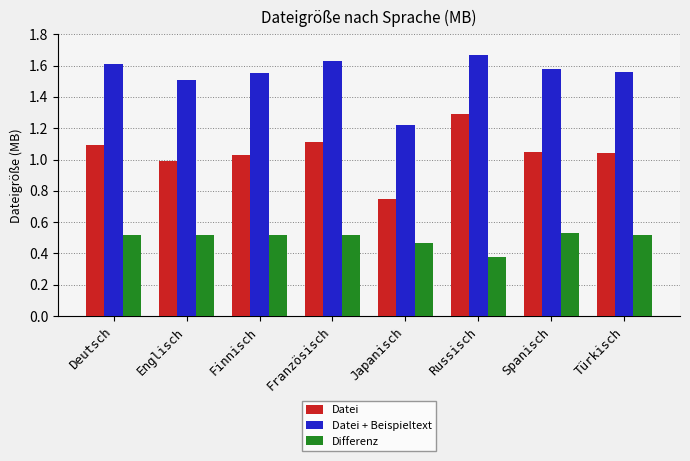

At Deutsch, list the series in order from largest to smallest.

Datei + Beispieltext, Datei, Differenz